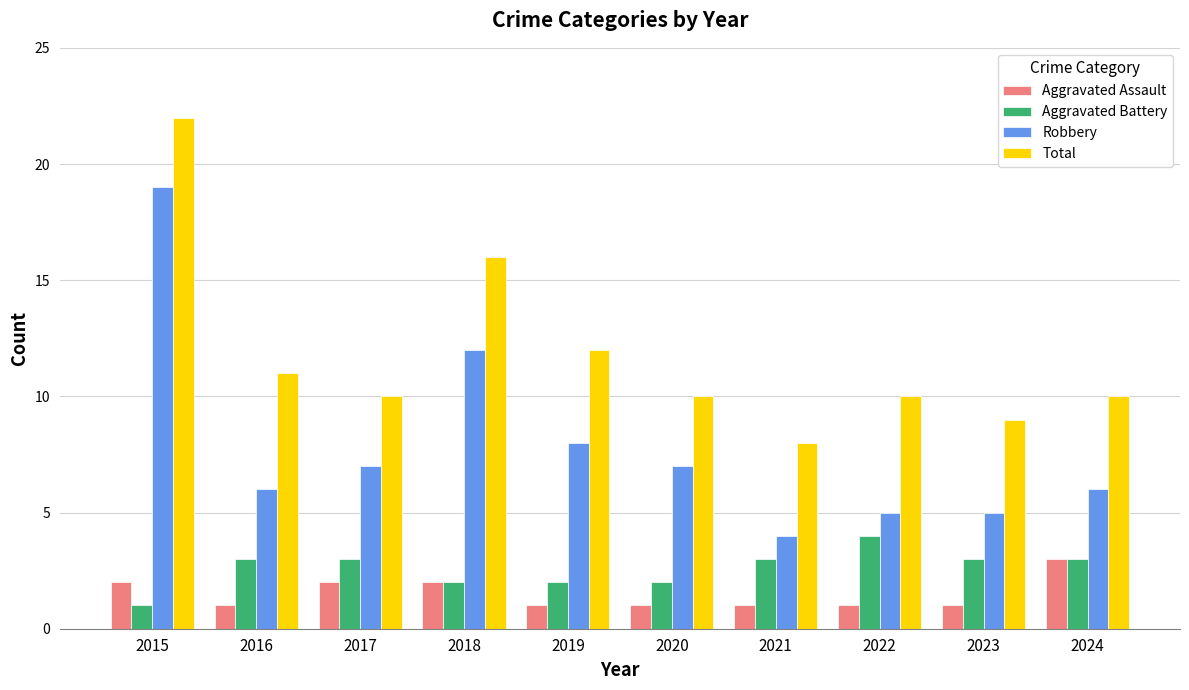

What is the difference between the Aggravated Battery values at 2024 and 2018?

1